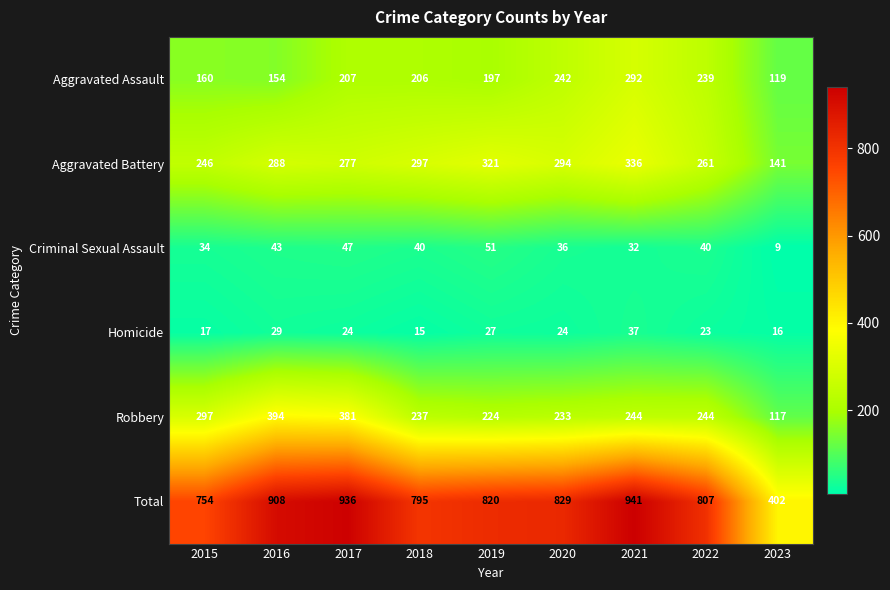

Read the Aggravated Assault value at 2016.

154